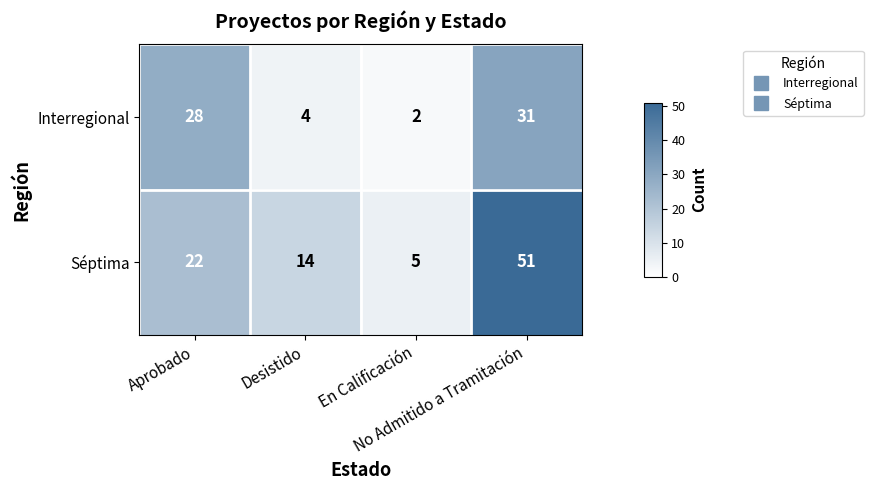

Rank the series by their average value, from lowest to highest.

Interregional, Séptima